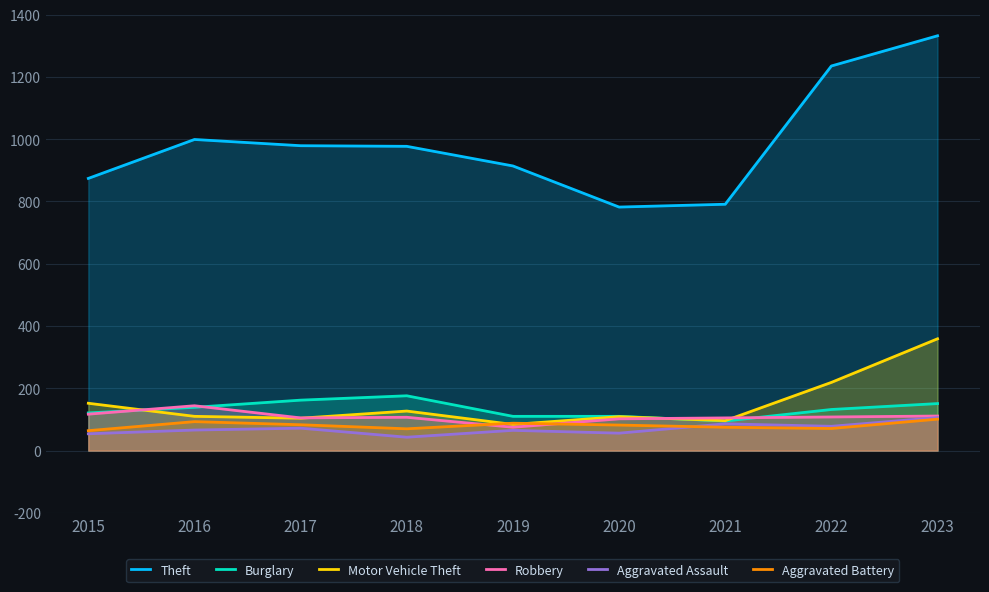

Which series has the widest spread of values?

Theft